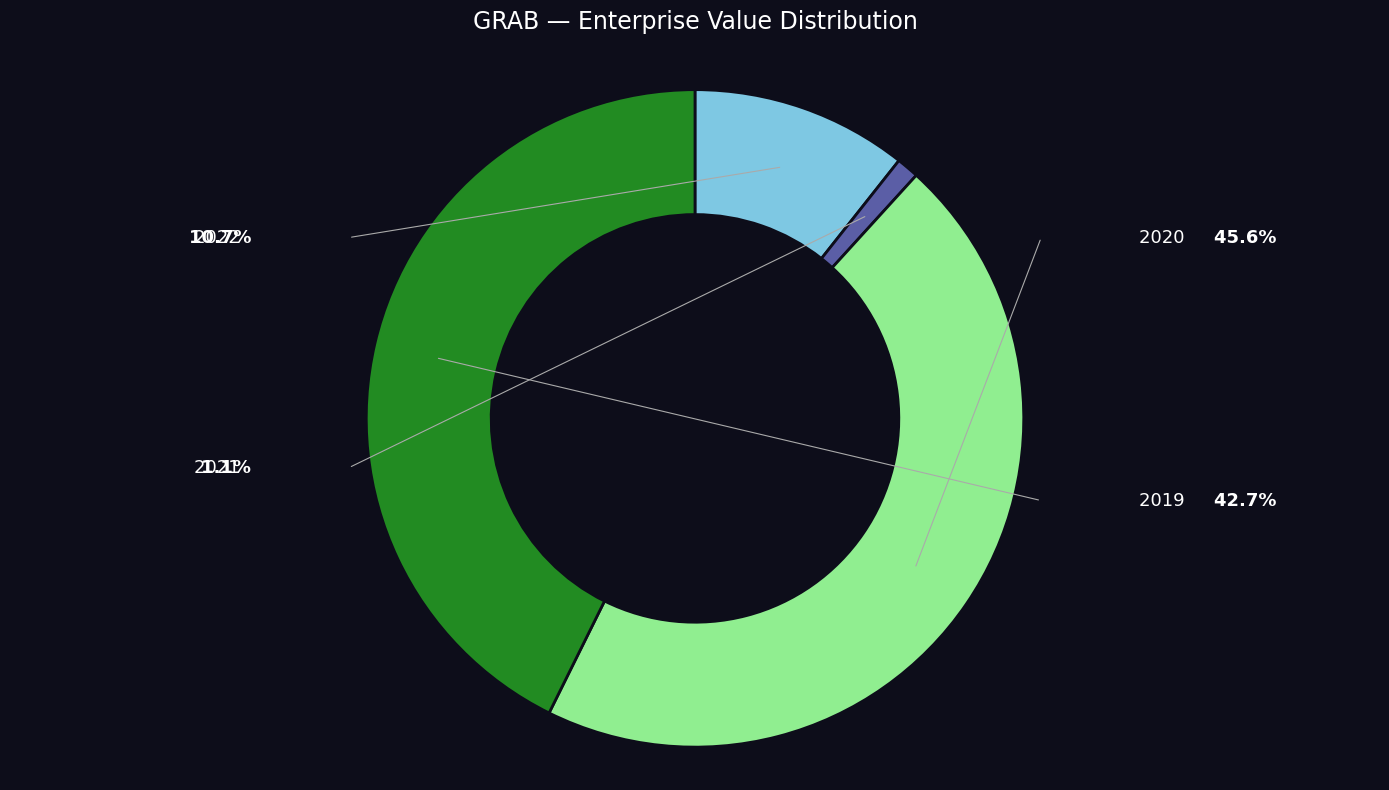

Is there any slice that represents more than half of the pie?

No